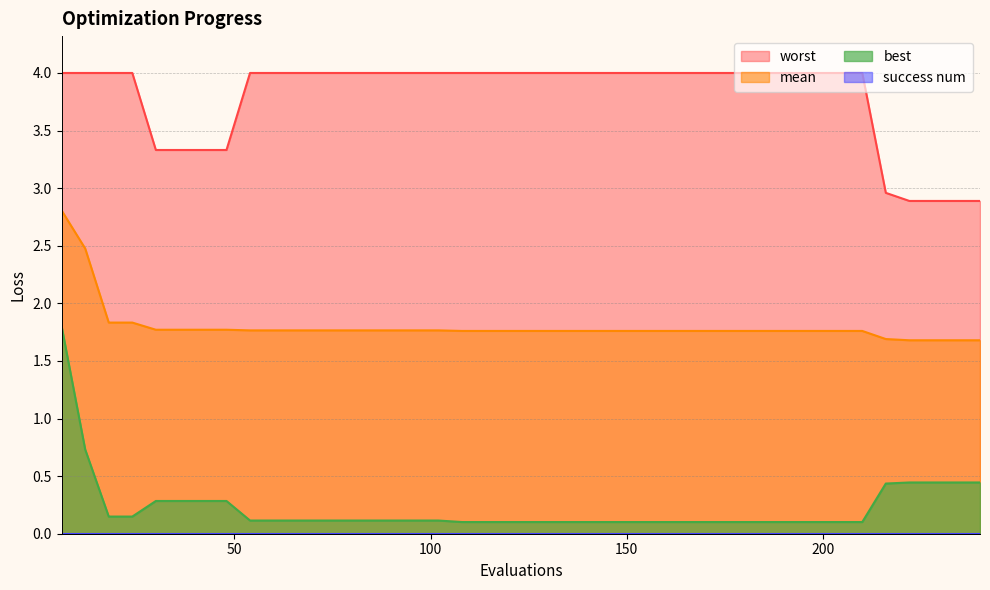

What is the value of the mean point at the 10th from the left?

1.8